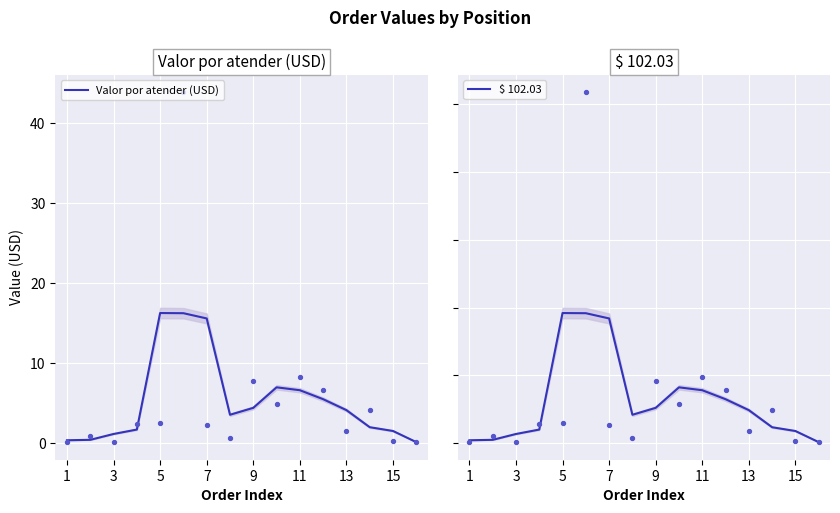

Which series contains the lowest Y value?

Valor por atender (USD)